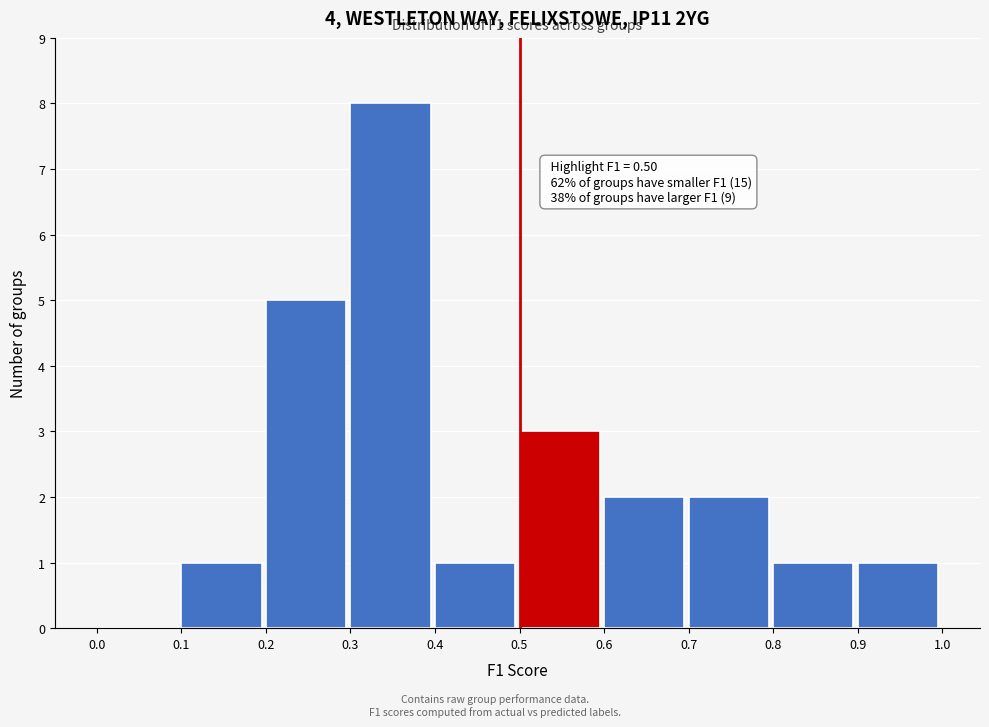

Which range on the x-axis has the tallest bar?

0.3 to 0.4